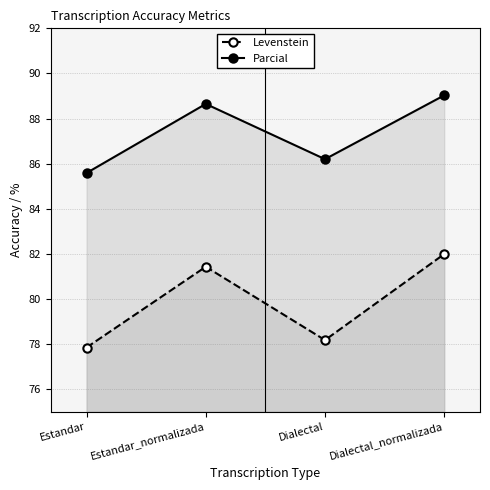

What position from the right is Estandar_normalizada?

3